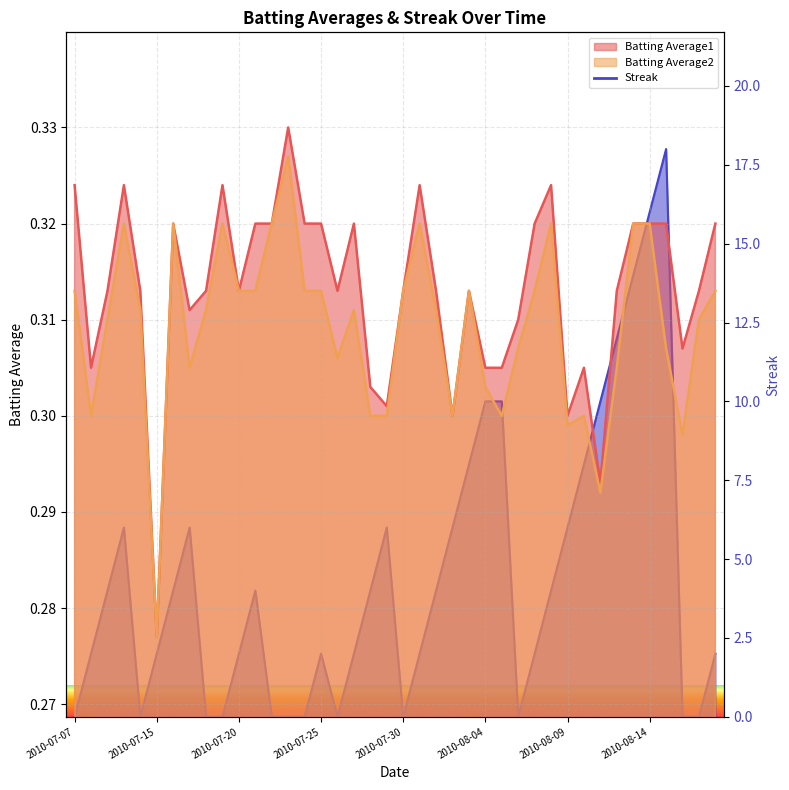

Reading left to right, what are all the values shown in this chart?

Batting Average1: 2010-07-07=0.3	2010-07-08=0.3	2010-07-09=0.3	2010-07-10=0.3	2010-07-11=0.3	2010-07-15=0.3	2010-07-16=0.3	2010-07-17=0.3	2010-07-18=0.3	2010-07-19=0.3	2010-07-20=0.3	2010-07-21=0.3	2010-07-22=0.3	2010-07-23=0.3	2010-07-24=0.3	2010-07-25=0.3	2010-07-26=0.3	2010-07-27=0.3	2010-07-28=0.3	2010-07-29=0.3	2010-07-30=0.3	2010-07-31=0.3	2010-08-01=0.3	2010-08-02=0.3	2010-08-03=0.3	2010-08-04=0.3	2010-08-05=0.3	2010-08-06=0.3	2010-08-07=0.3	2010-08-08=0.3	2010-08-09=0.3	2010-08-10=0.3	2010-08-11=0.3	2010-08-12=0.3	2010-08-13=0.3	2010-08-14=0.3	2010-08-15=0.3	2010-08-16=0.3	2010-08-17=0.3	2010-08-18=0.3
Batting Average2: 2010-07-07=0.3	2010-07-08=0.3	2010-07-09=0.3	2010-07-10=0.3	2010-07-11=0.3	2010-07-15=0.3	2010-07-16=0.3	2010-07-17=0.3	2010-07-18=0.3	2010-07-19=0.3	2010-07-20=0.3	2010-07-21=0.3	2010-07-22=0.3	2010-07-23=0.3	2010-07-24=0.3	2010-07-25=0.3	2010-07-26=0.3	2010-07-27=0.3	2010-07-28=0.3	2010-07-29=0.3	2010-07-30=0.3	2010-07-31=0.3	2010-08-01=0.3	2010-08-02=0.3	2010-08-03=0.3	2010-08-04=0.3	2010-08-05=0.3	2010-08-06=0.3	2010-08-07=0.3	2010-08-08=0.3	2010-08-09=0.3	2010-08-10=0.3	2010-08-11=0.3	2010-08-12=0.3	2010-08-13=0.3	2010-08-14=0.3	2010-08-15=0.3	2010-08-16=0.3	2010-08-17=0.3	2010-08-18=0.3
Streak: 2010-07-07=0.0	2010-07-08=2.0	2010-07-09=4.0	2010-07-10=6.0	2010-07-11=0.0	2010-07-15=2.0	2010-07-16=4.0	2010-07-17=6.0	2010-07-18=0.0	2010-07-19=0.0	2010-07-20=2.0	2010-07-21=4.0	2010-07-22=0.0	2010-07-23=0.0	2010-07-24=0.0	2010-07-25=2.0	2010-07-26=0.0	2010-07-27=2.0	2010-07-28=4.0	2010-07-29=6.0	2010-07-30=0.0	2010-07-31=2.0	2010-08-01=4.0	2010-08-02=6.0	2010-08-03=8.0	2010-08-04=10.0	2010-08-05=10.0	2010-08-06=0.0	2010-08-07=2.0	2010-08-08=4.0	2010-08-09=6.0	2010-08-10=8.0	2010-08-11=10.0	2010-08-12=12.0	2010-08-13=14.0	2010-08-14=16.0	2010-08-15=18.0	2010-08-16=0.0	2010-08-17=0.0	2010-08-18=2.0